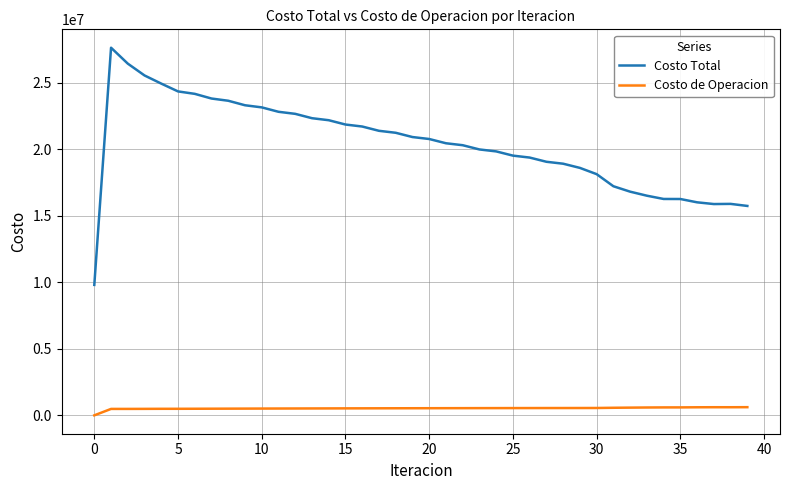

True or false: Costo Total and Costo de Operacion cross at least once.

False